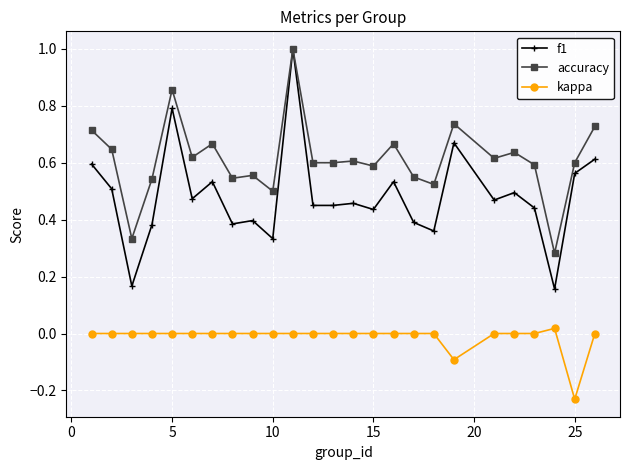

Which series has the largest total across all categories?

accuracy